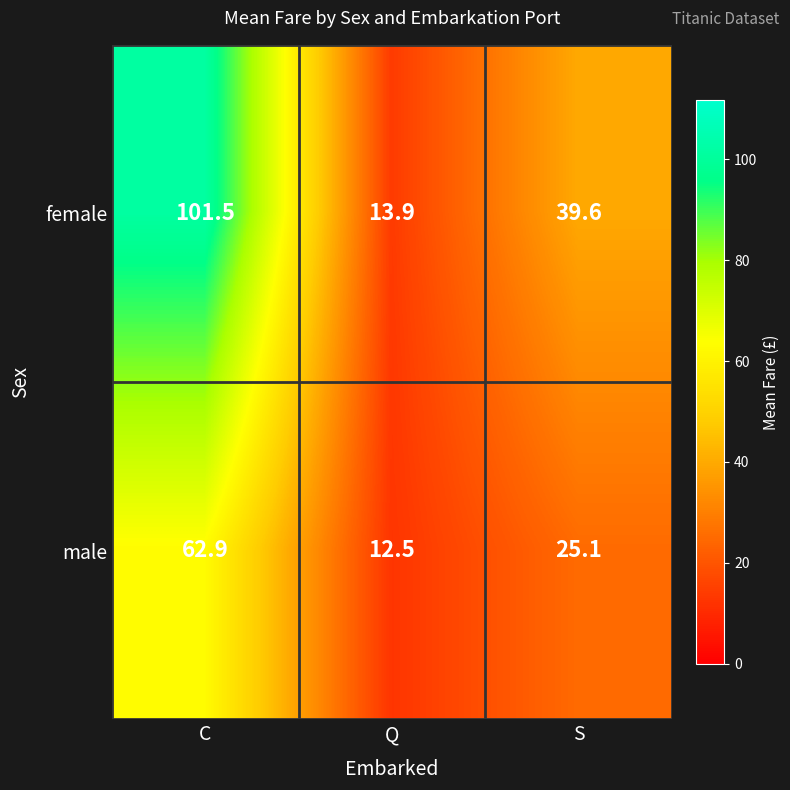

What is the difference between the maximum and minimum values in the male series?

50.4